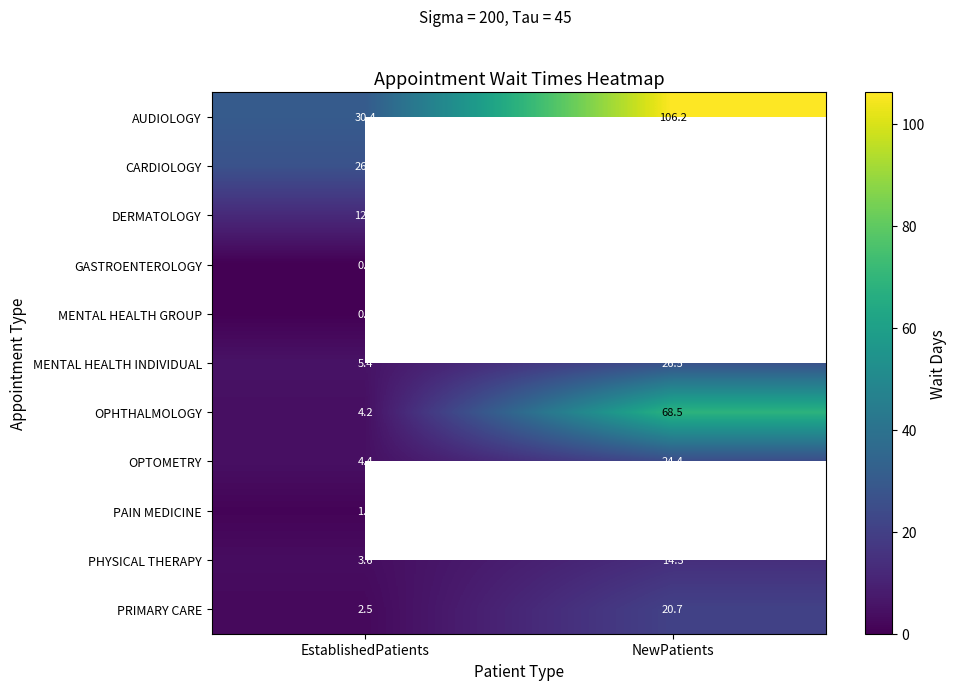

At EstablishedPatients, list the series in order from largest to smallest.

AUDIOLOGY, CARDIOLOGY, DERMATOLOGY, MENTAL HEALTH INDIVIDUAL, OPTOMETRY, OPHTHALMOLOGY, PHYSICAL THERAPY, PRIMARY CARE, PAIN MEDICINE, MENTAL HEALTH GROUP, GASTROENTEROLOGY